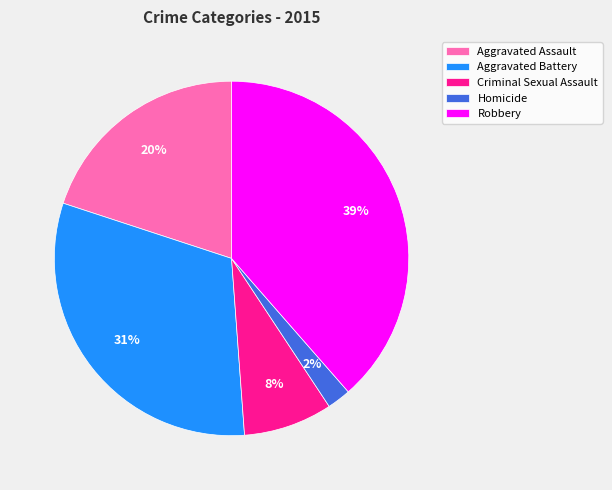

Rank the categories by value from highest to lowest.

Robbery, Aggravated Battery, Aggravated Assault, Criminal Sexual Assault, Homicide